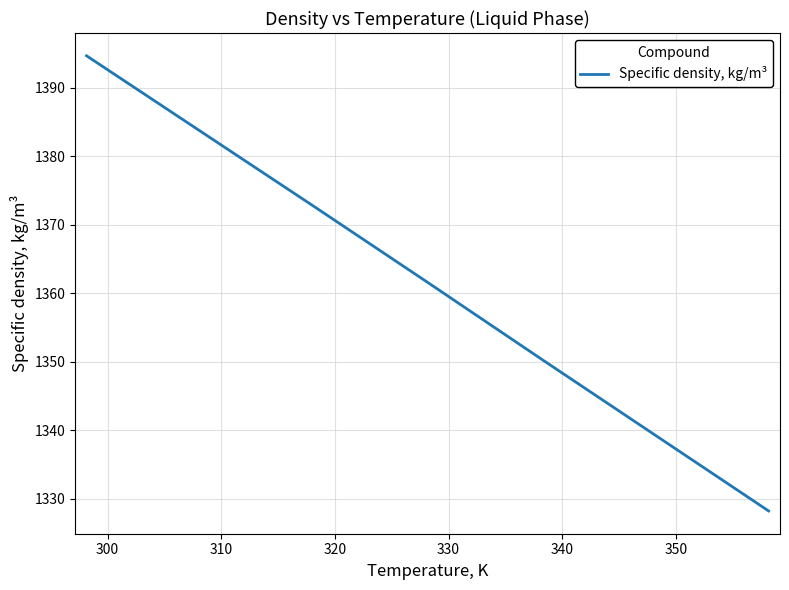

How many lines are shown in the chart?

1